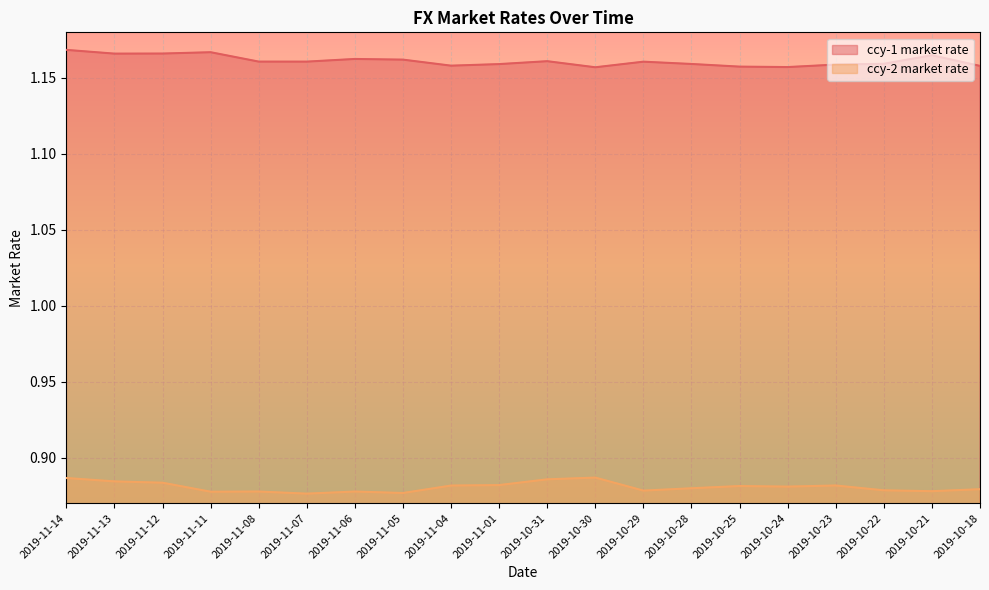

What is the average value of the ccy-2 market rate series?

0.9